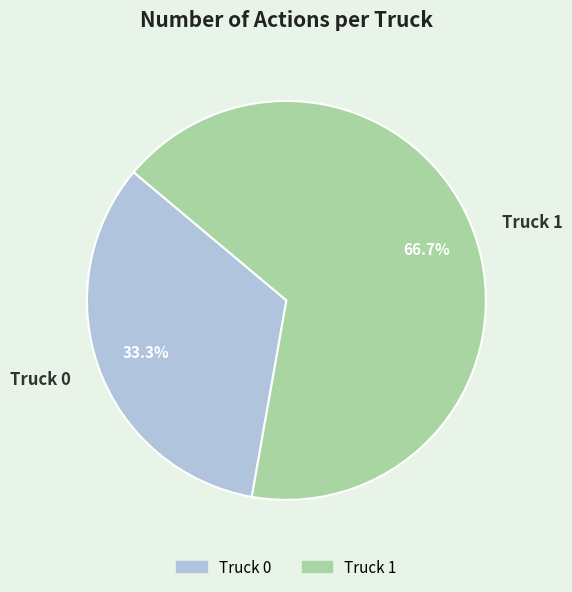

Approximately how many times larger is the value at Truck 0 compared to Truck 1?

0.5